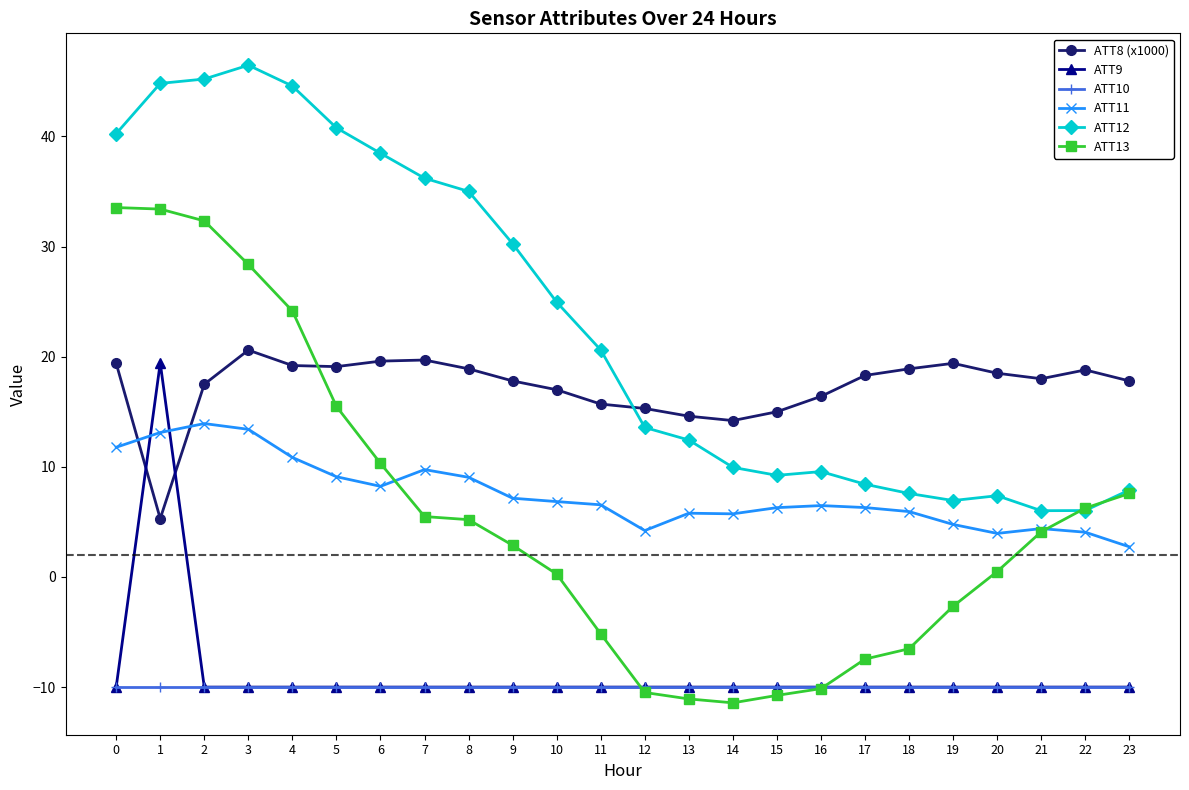

What is the value of the ATT12 point at the 1st from the left?

40.3